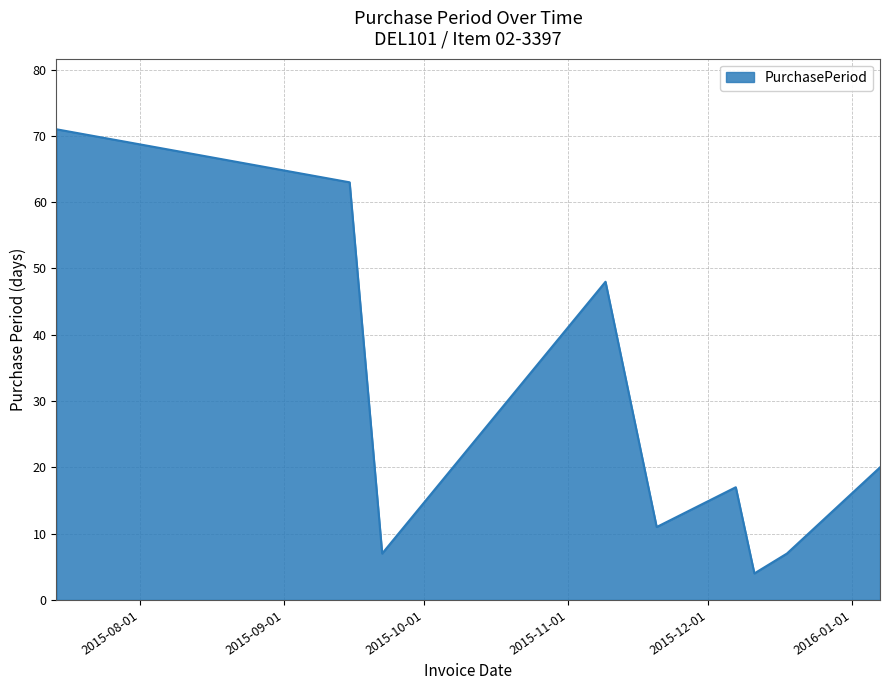

What is the greatest value displayed?

71